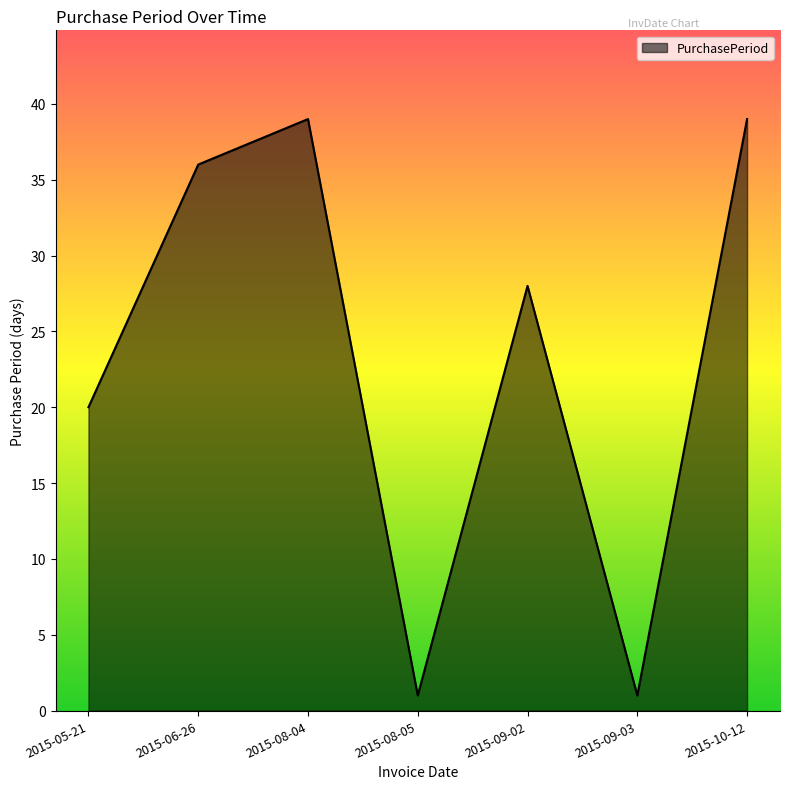

The value at 2015-09-02 is 43. True or false?

False